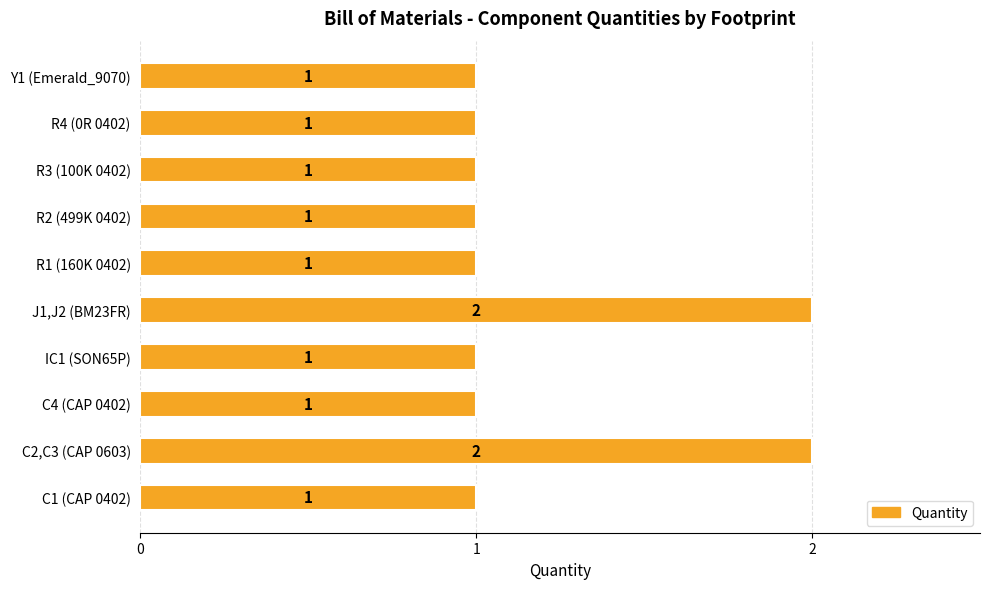

The chart shows a value of 2 at J1,J2 (BM23FR). True or false?

True